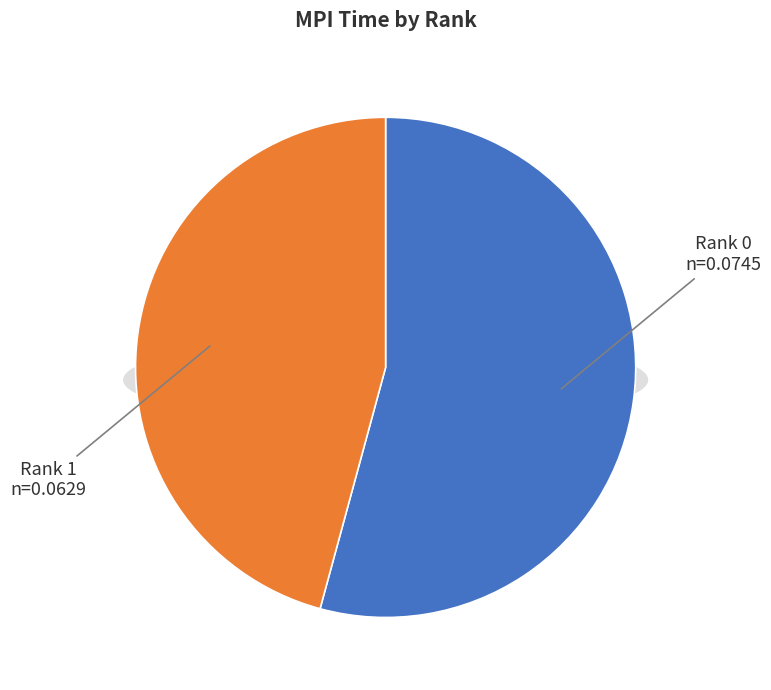

Is there a majority slice in this chart?

Yes